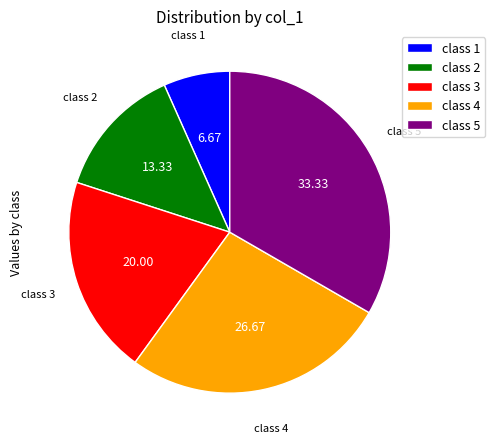

How many segments does this pie chart have?

5